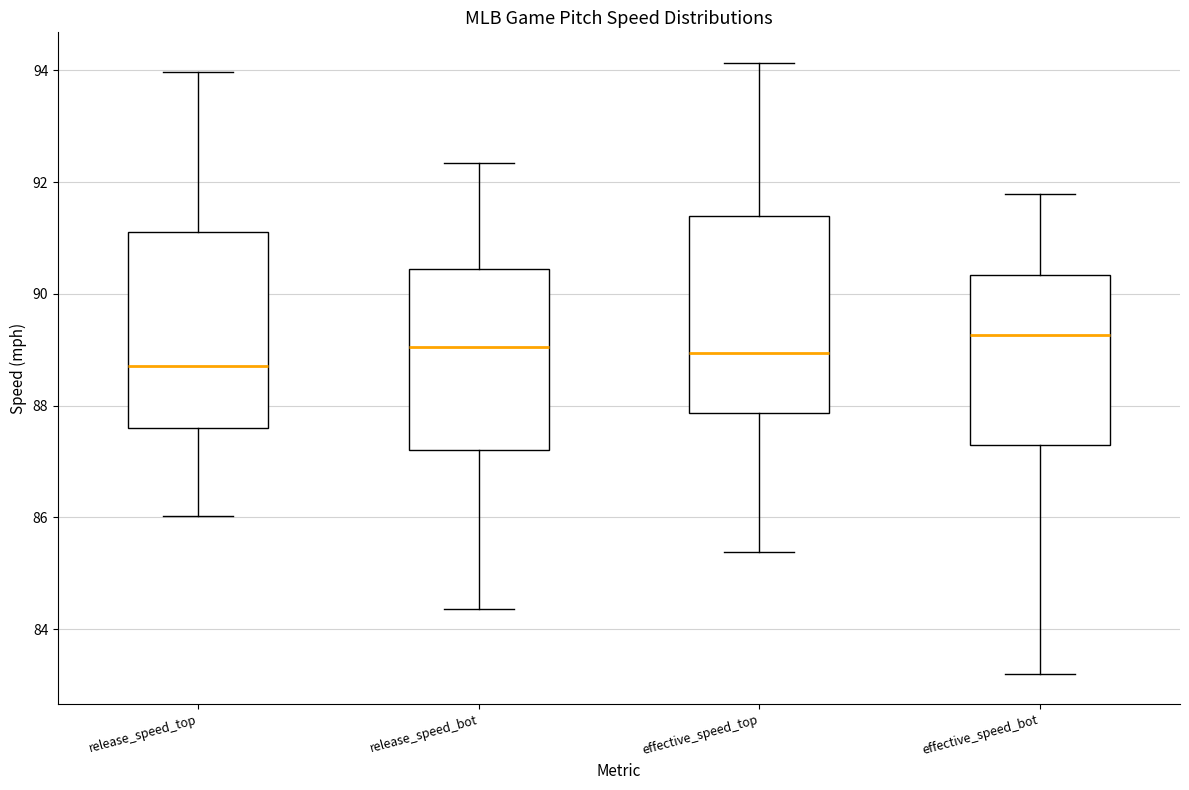

Reading left to right, transcribe this box plot: for each box, give where its median line is, the range the box spans, and where its two whiskers end, as read against the y-axis. The values are not printed on the chart, so give them approximately, as read against the axis.

release_speed_top: median 88.8, box 87.6 to 91.2, whiskers 86.0 to 94.0
release_speed_bot: median 89.0, box 87.2 to 90.4, whiskers 84.4 to 92.4
effective_speed_top: median 89.0, box 87.8 to 91.4, whiskers 85.4 to 94.2
effective_speed_bot: median 89.2, box 87.2 to 90.4, whiskers 83.2 to 91.8